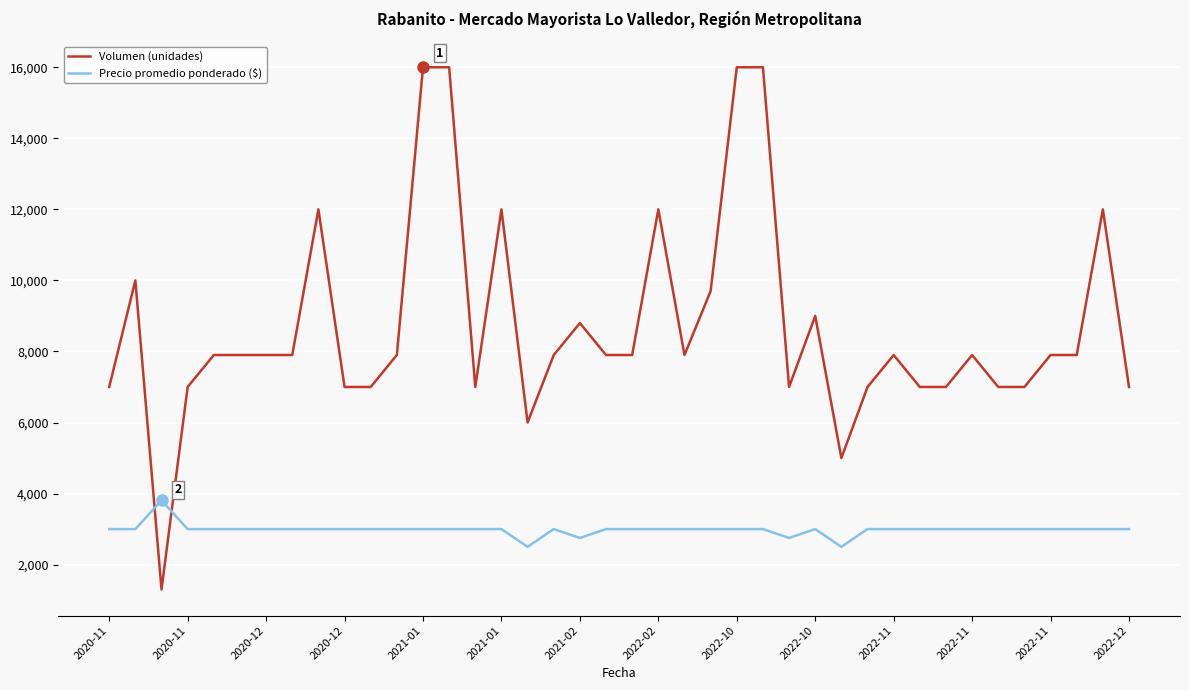

List the series in order of their overall mean, lowest first.

Precio promedio ponderado ($), Volumen (unidades)